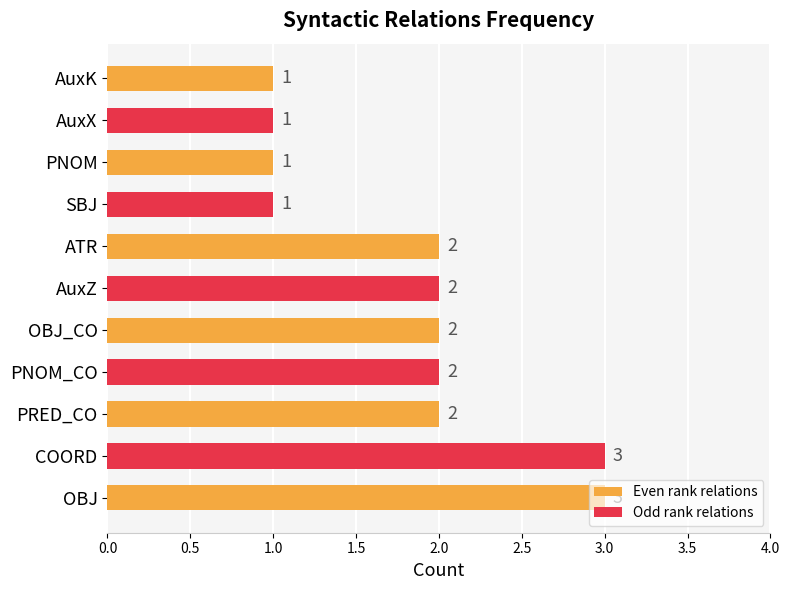

What is the approximate value at AuxK?

1